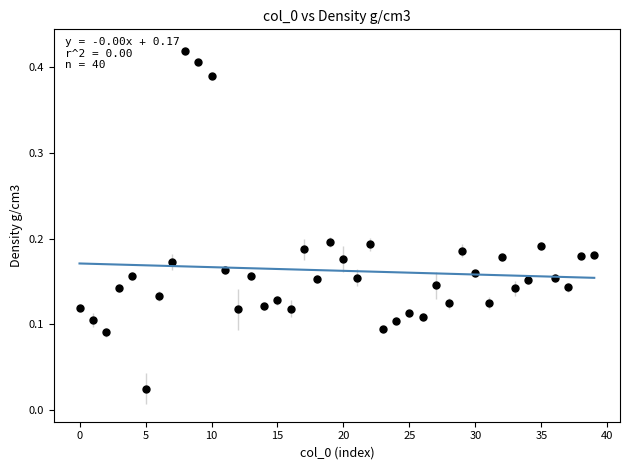

How many data points are displayed?

40